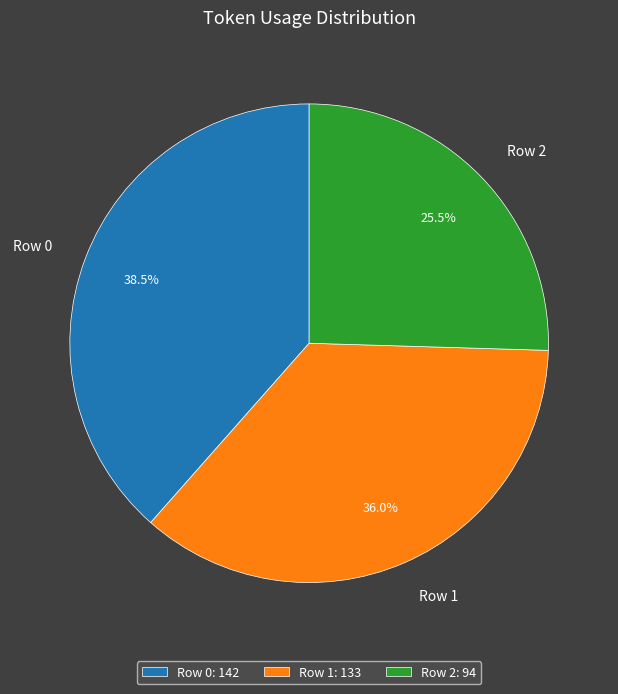

Rank the categories by value from highest to lowest.

Row 0, Row 1, Row 2